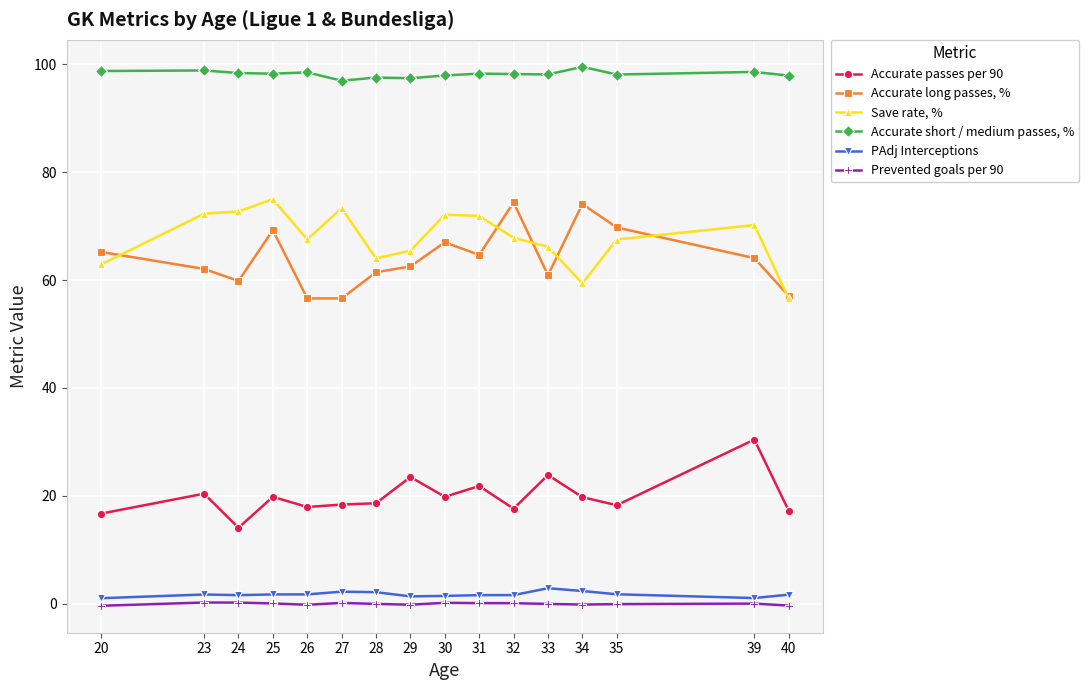

True or false: Save rate, % and Accurate passes per 90 cross at least once.

False